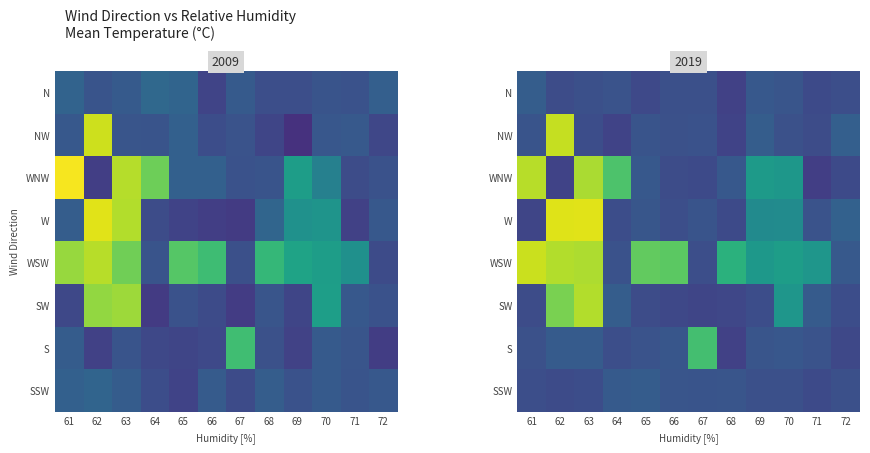

At how many categories does at least one series exceed 14?

8